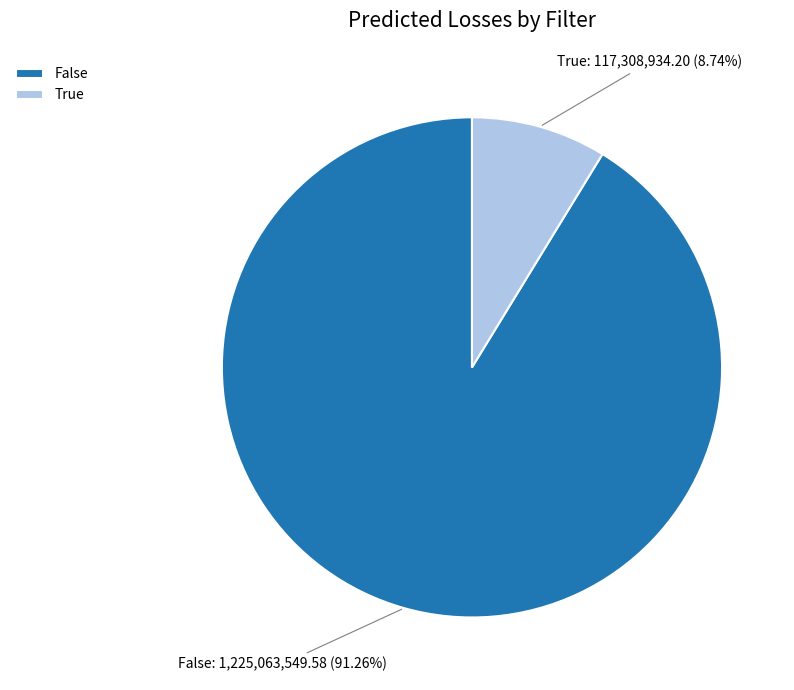

Which category has the biggest portion of the pie?

False